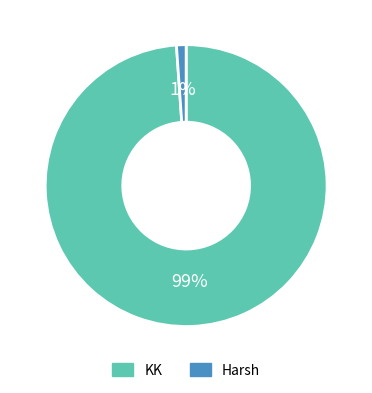

Does any single category account for the majority?

Yes